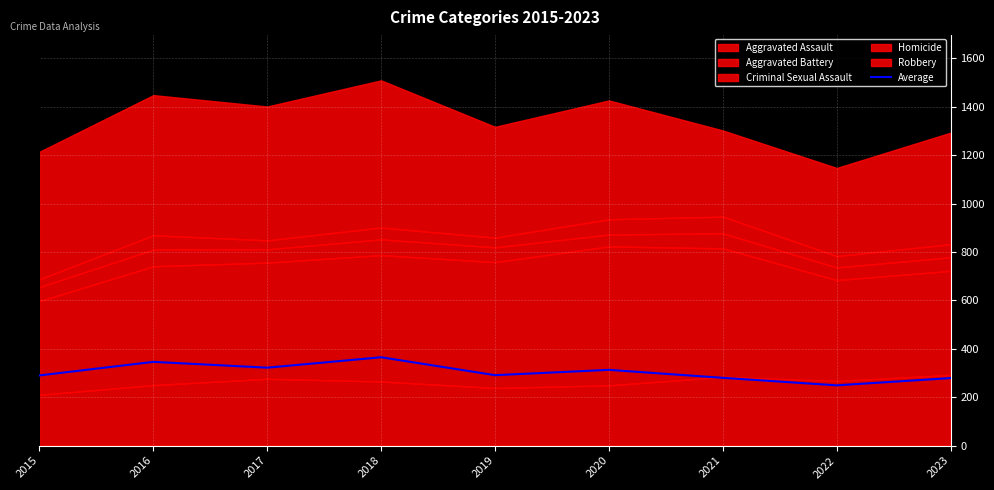

What is the value of the 8th point from the left?

249